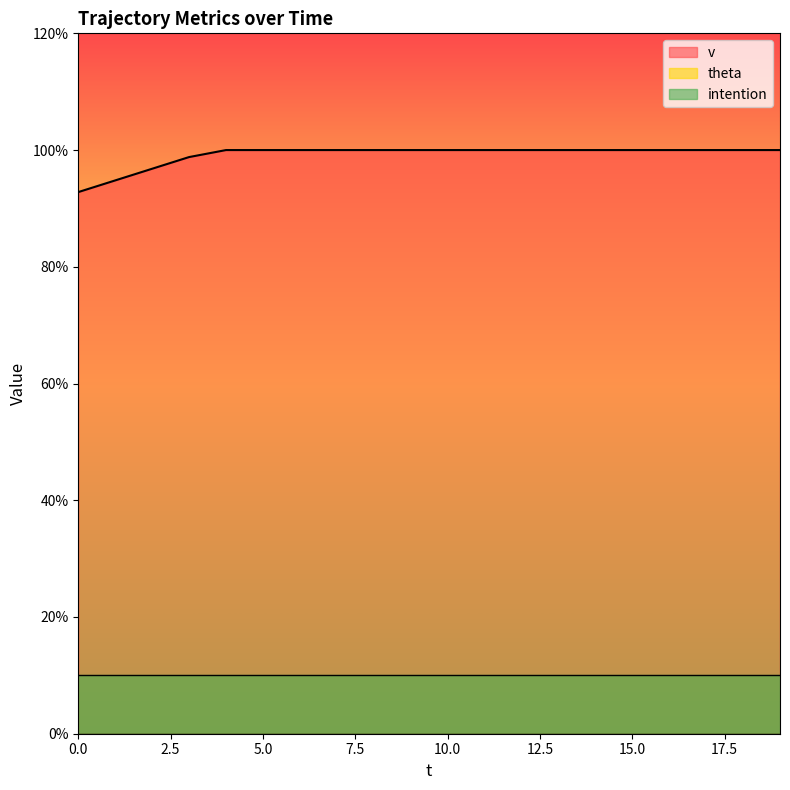

At how many categories does at least one series exceed 5?

20